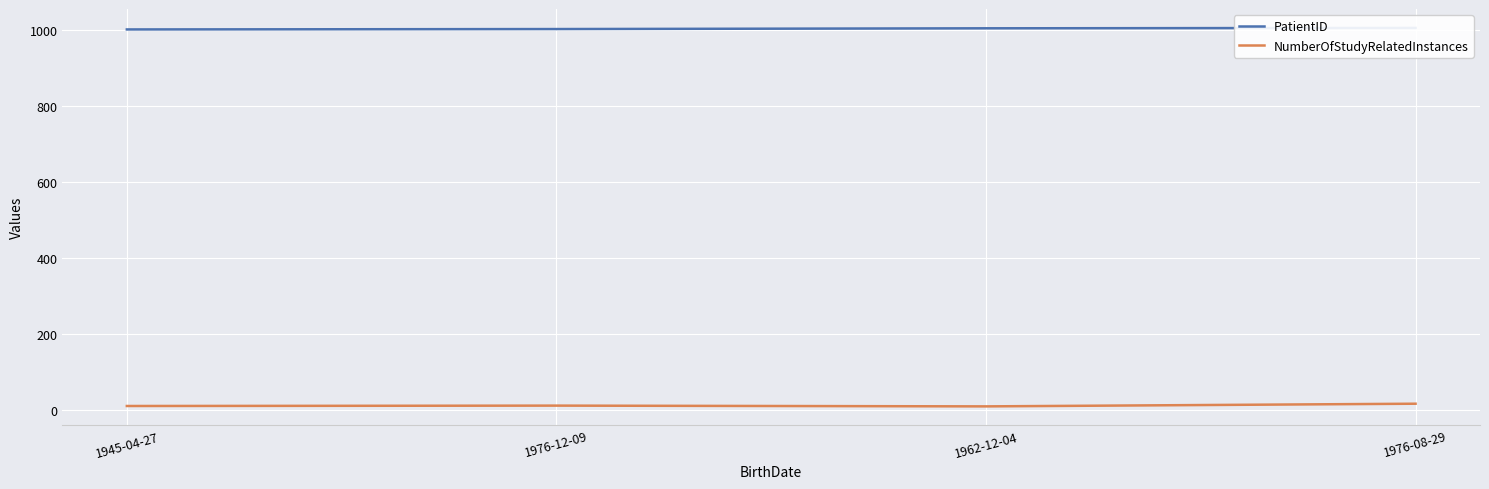

Rank the series by their average value, from lowest to highest.

NumberOfStudyRelatedInstances, PatientID